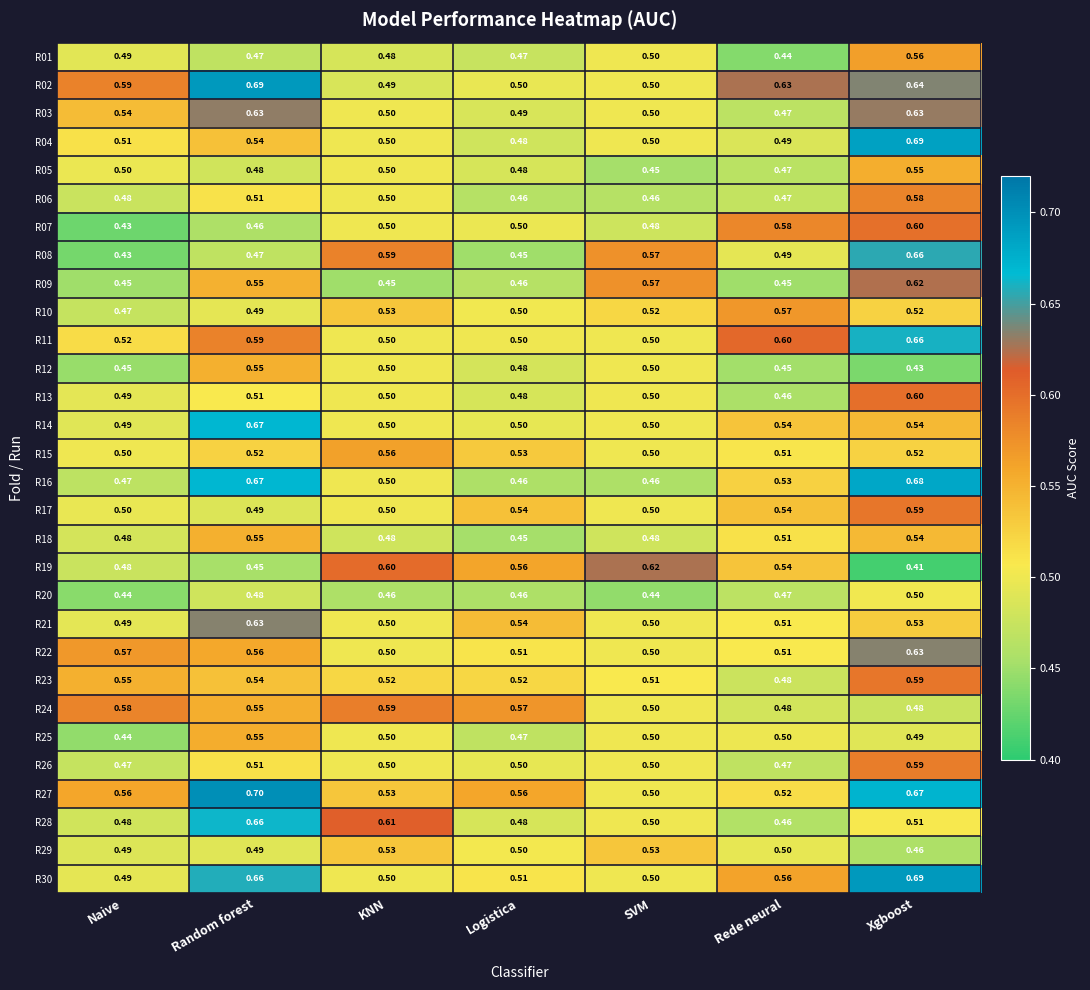

At which category is the sum across all series the highest?

Xgboost